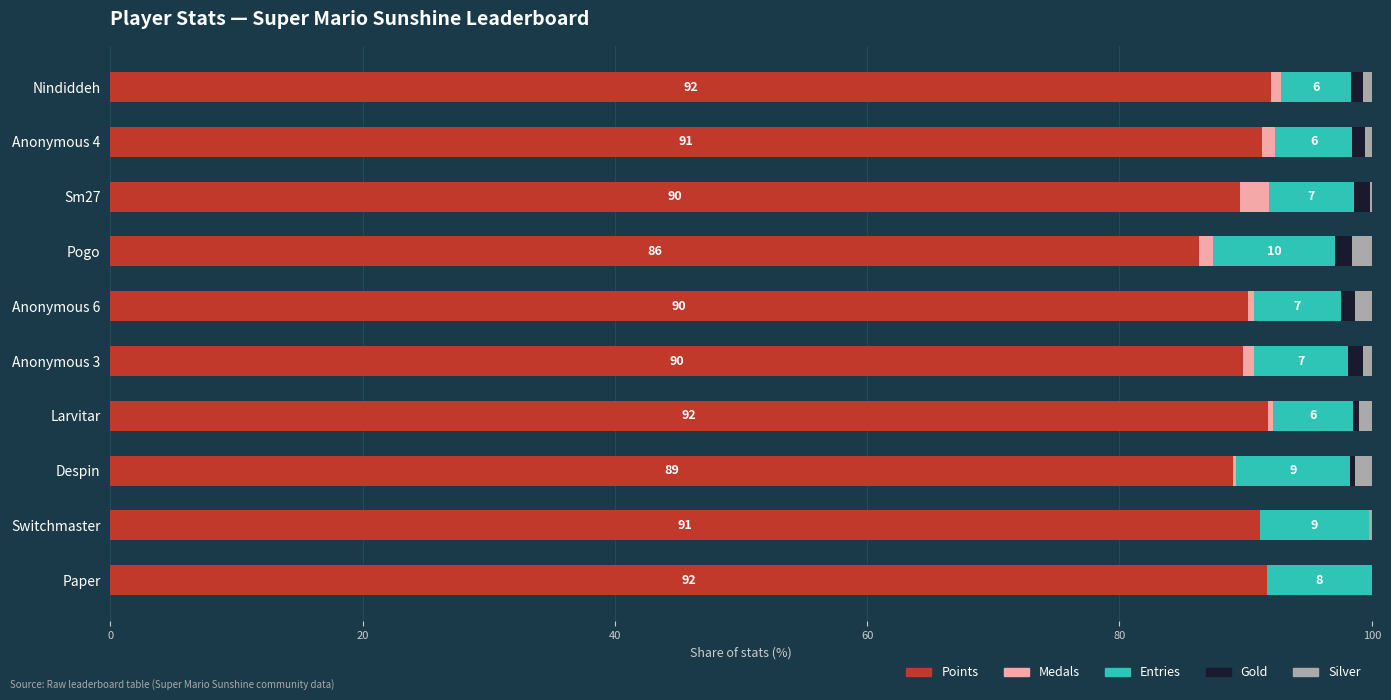

What is the sum of all Points values?

902.8